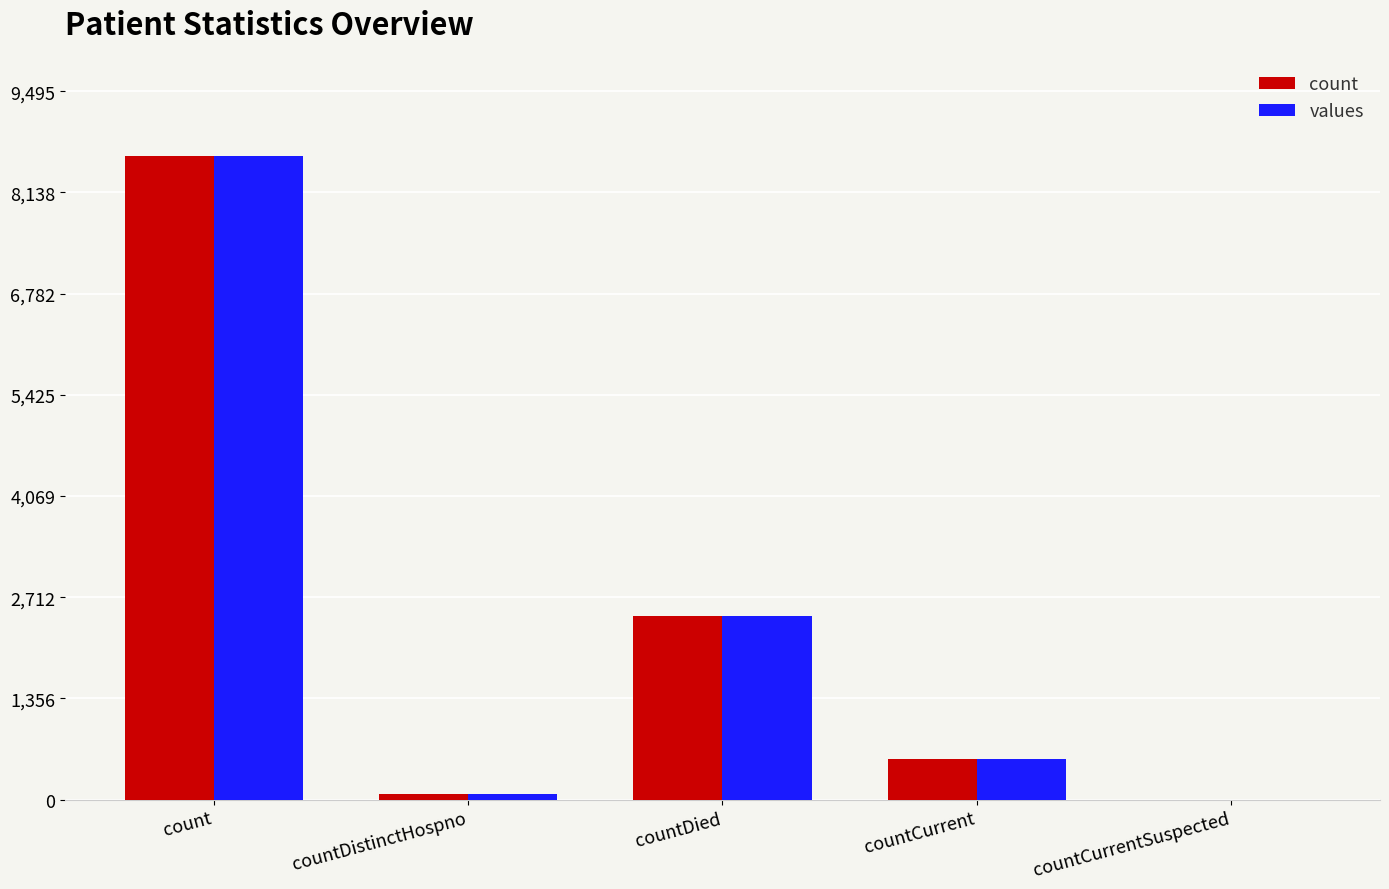

How many positive values does the count series have?

4